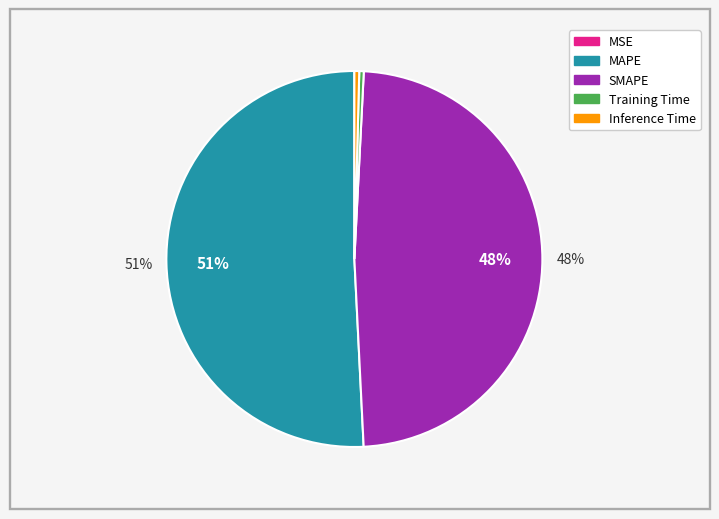

Which slice is the largest?

MAPE